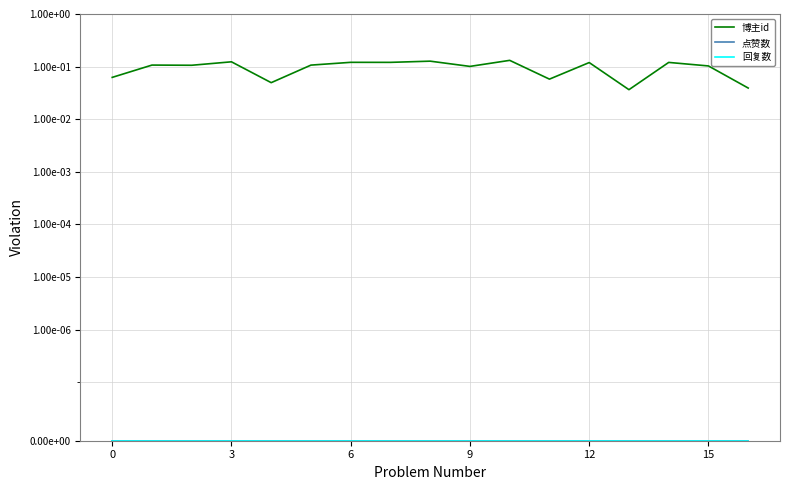

True or false: 点赞数 and 回复数 intersect in this chart.

False